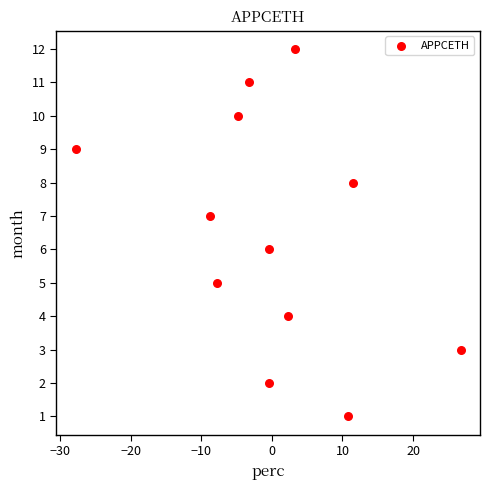

What is the range of Y values (max minus min)?

11